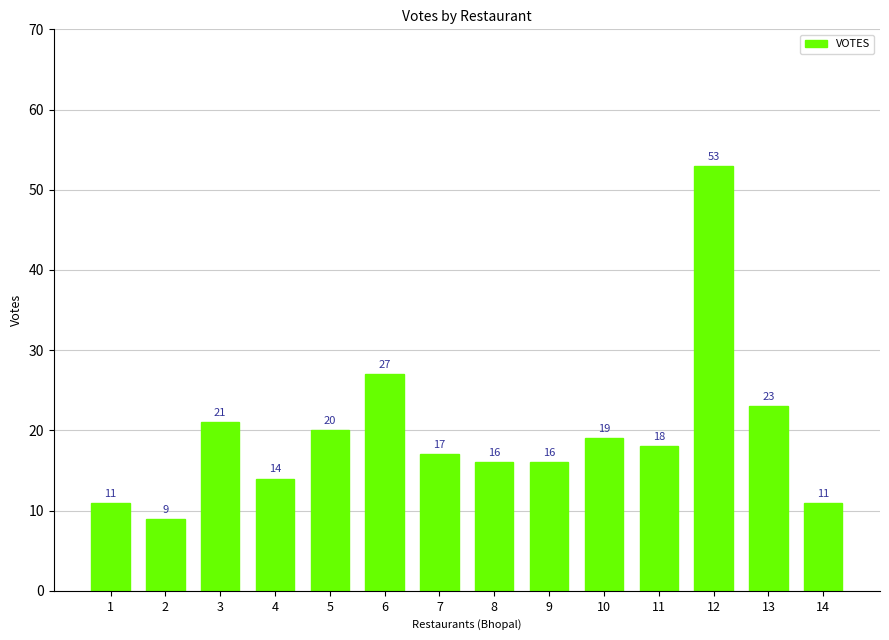

True or false: the data shows 14 at 4.

True